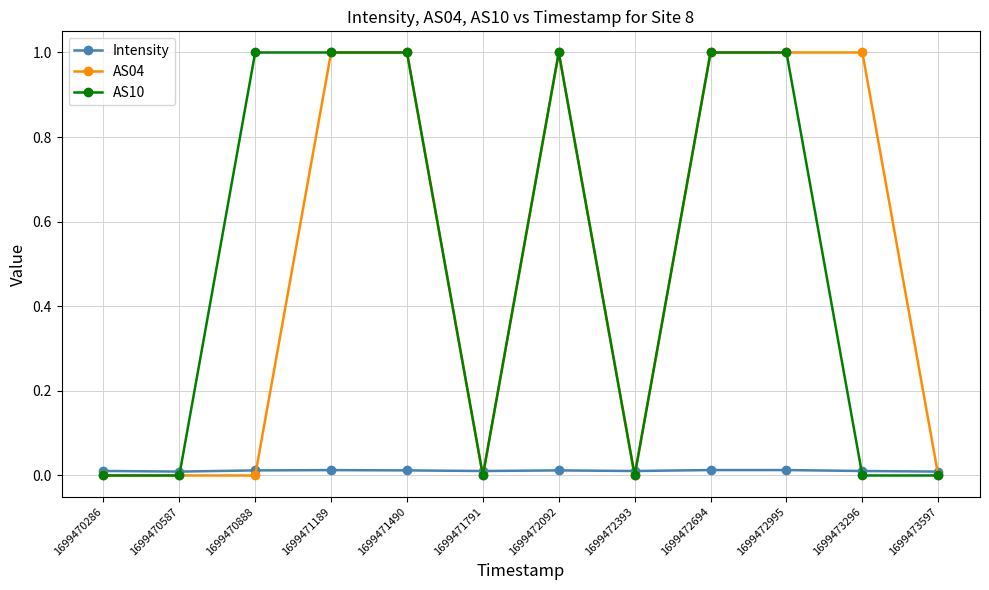

True or false: AS10 has more than 0 points higher than both neighbors.

True